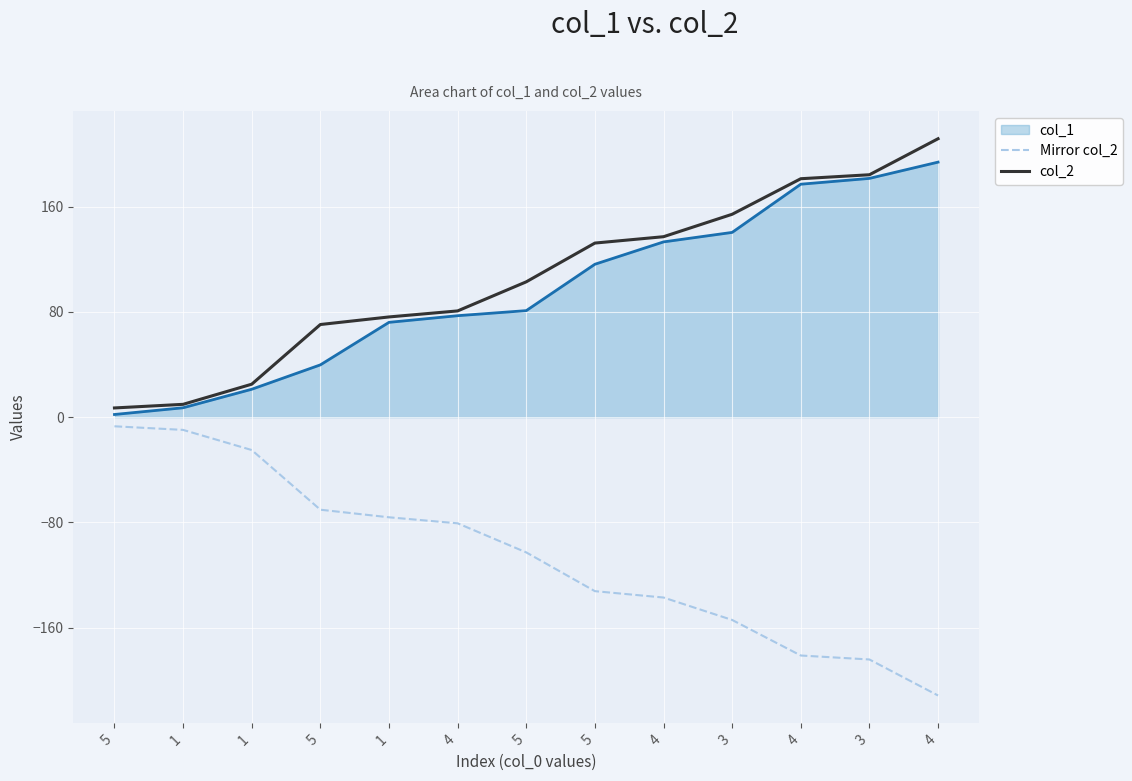

At which category is the sum across all series the highest?

5